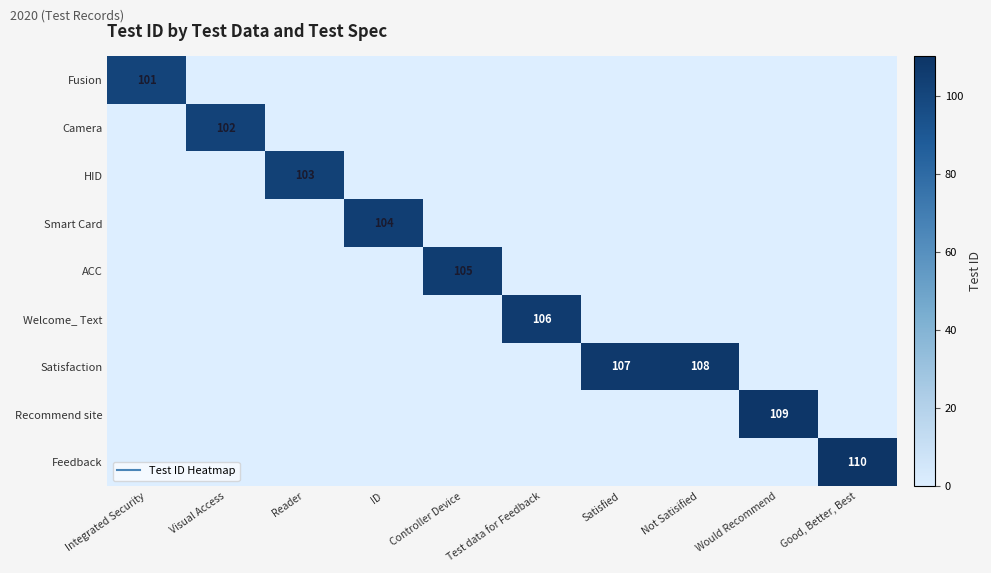

Which series changed the most between Test data for Feedback and Not Satisified?

Satisfaction